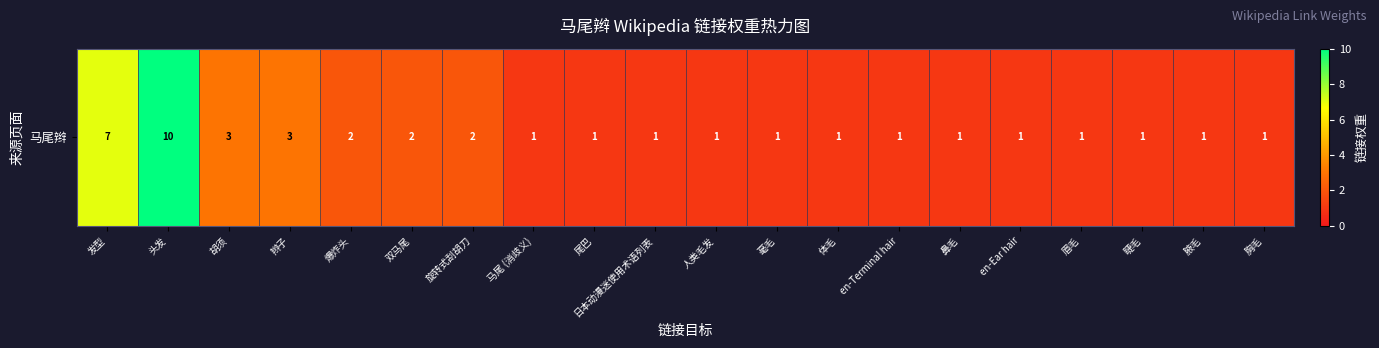

How many values are between 1 and 2?

16